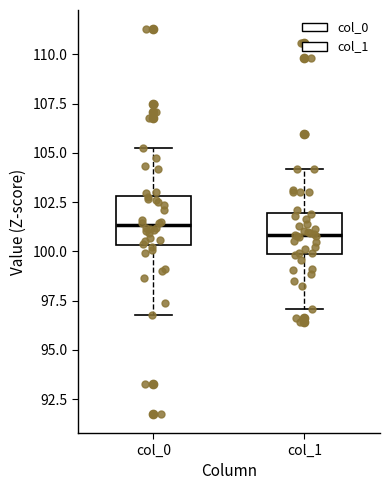

Reading left to right, transcribe this box plot: for each box, give where its median line is, the range the box spans, and where its two whiskers end, as read against the y-axis. The values are not printed on the chart, so give them approximately, as read against the axis.

col_0: median 101.5, box 100.5 to 103.0, whiskers 97.0 to 105.5
col_1: median 101.0, box 100.0 to 102.0, whiskers 97.0 to 104.0